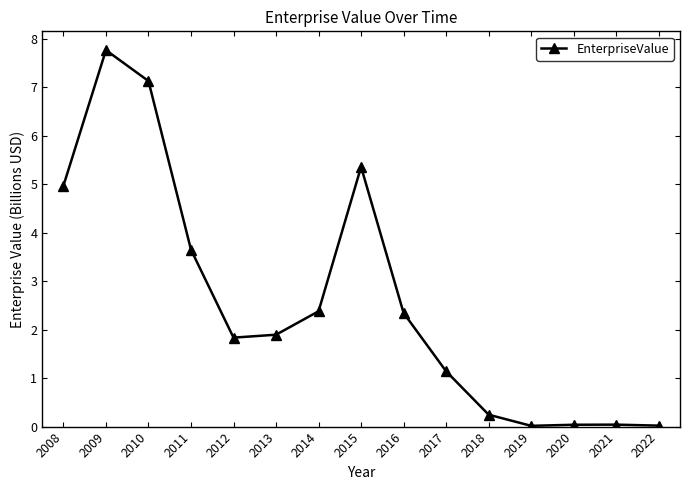

How many data points are less than 1?

5